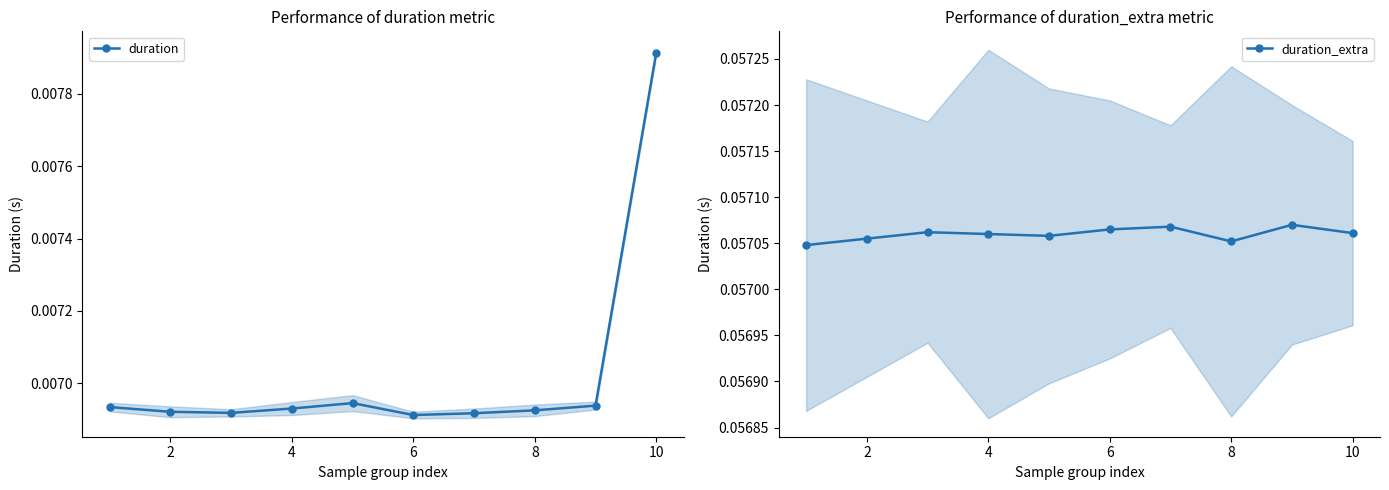

How many duration values are between 0 and 1?

10